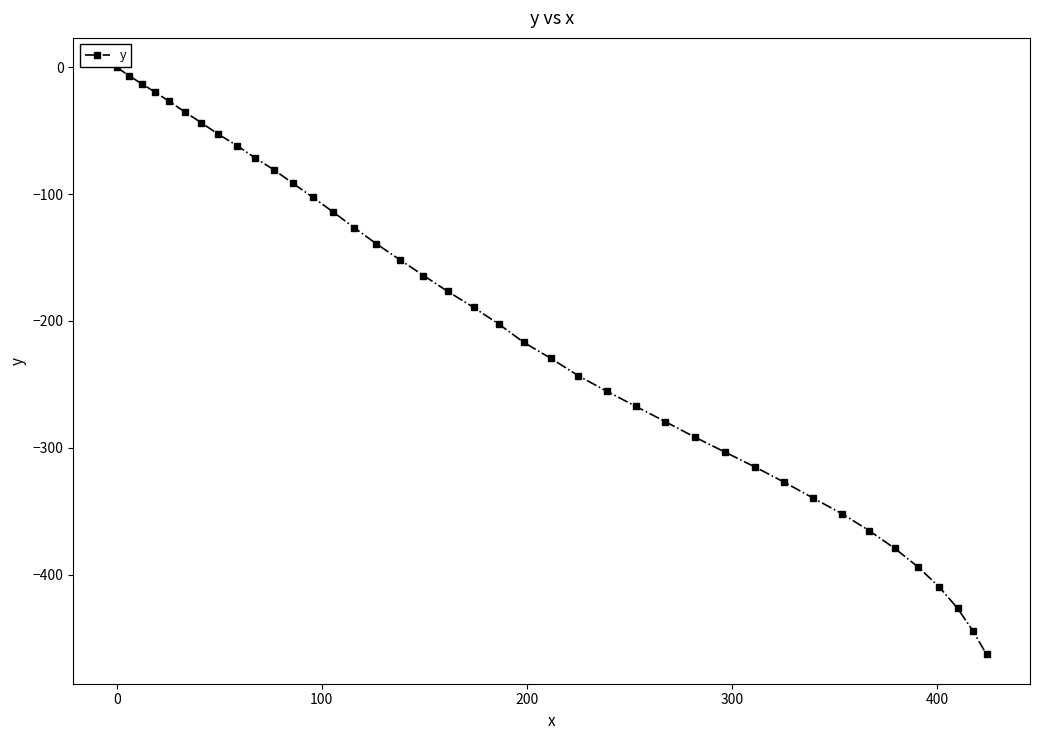

What is the smallest value displayed?

-462.9